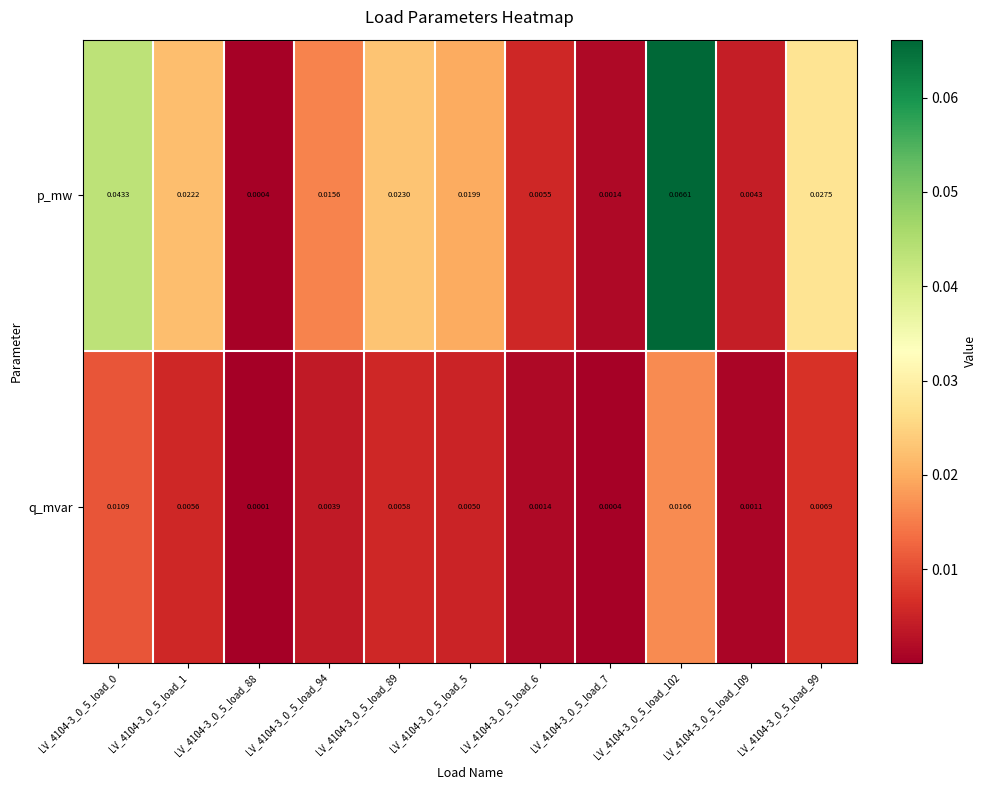

Which series has the largest total across all categories?

p_mw